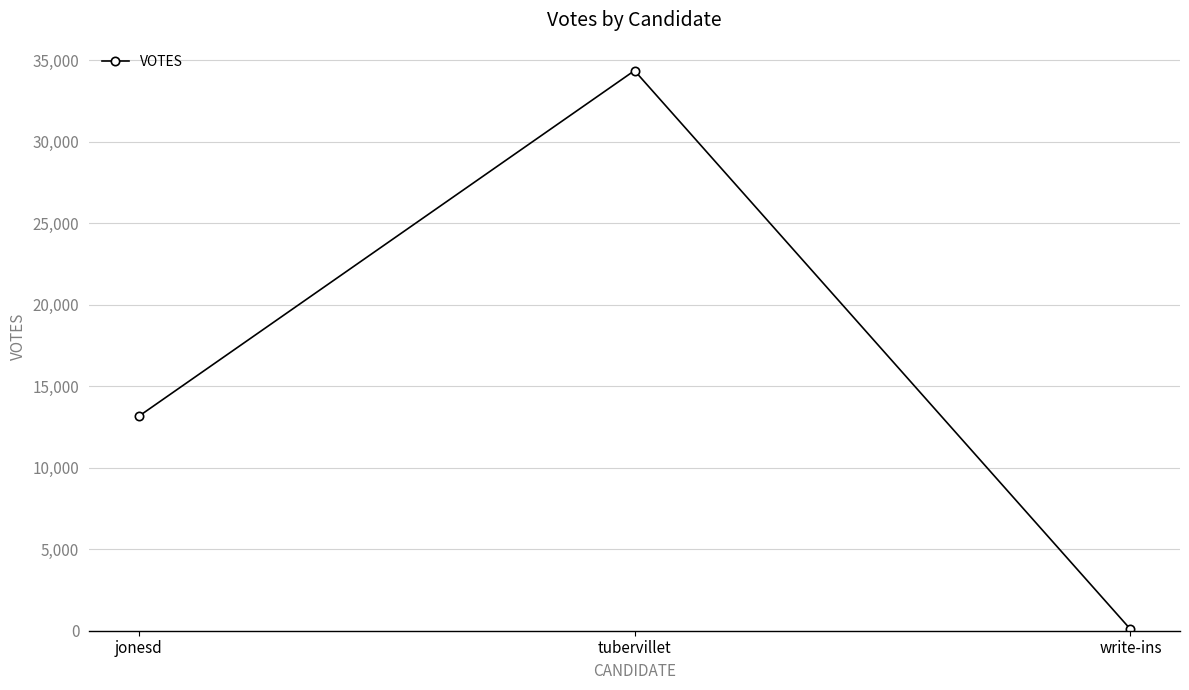

Reading left to right, extract all data points from this chart.

jonesd=13145	tubervillet=34351	write-ins=93